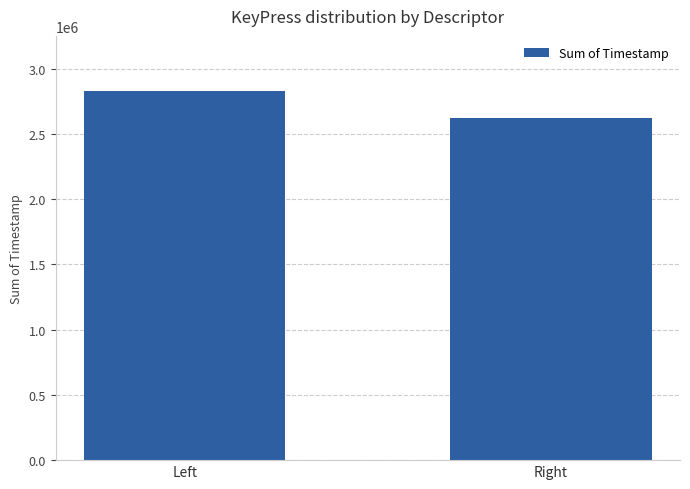

How many bars are there in total?

2